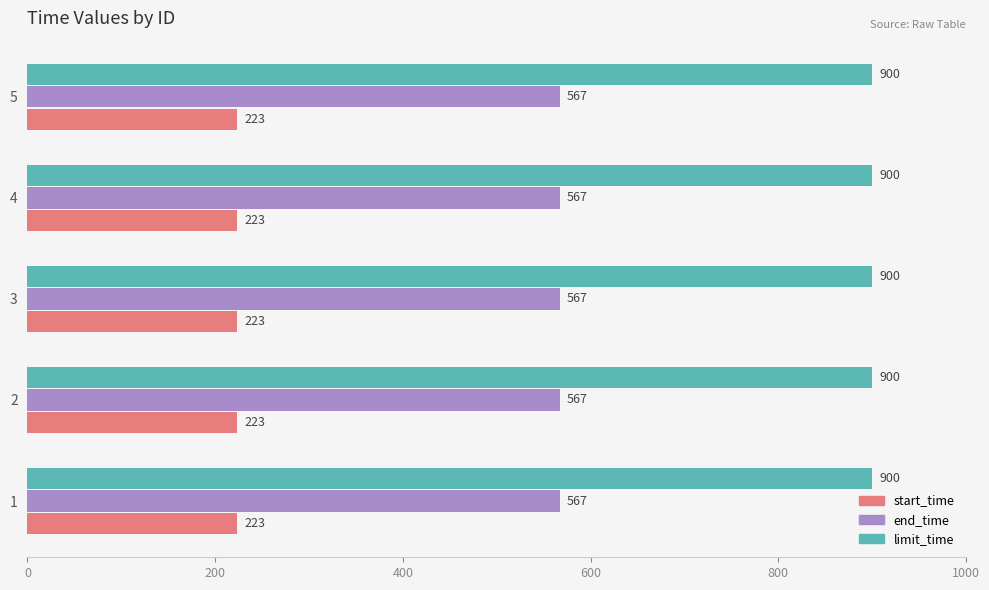

Rank the series at 1 from lowest to highest value.

start_time, end_time, limit_time